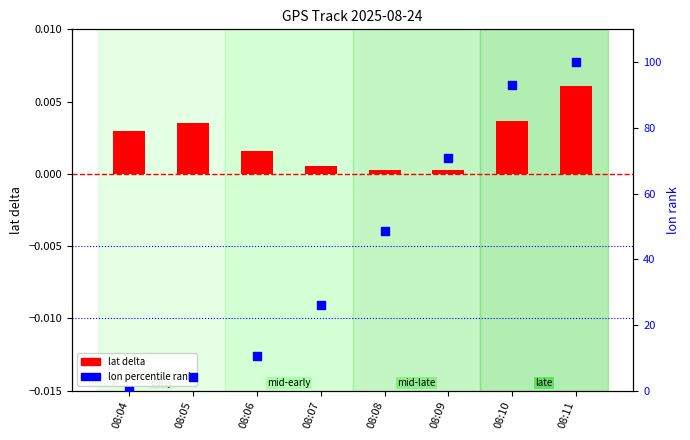

Which series contains the highest Y value?

lon norm